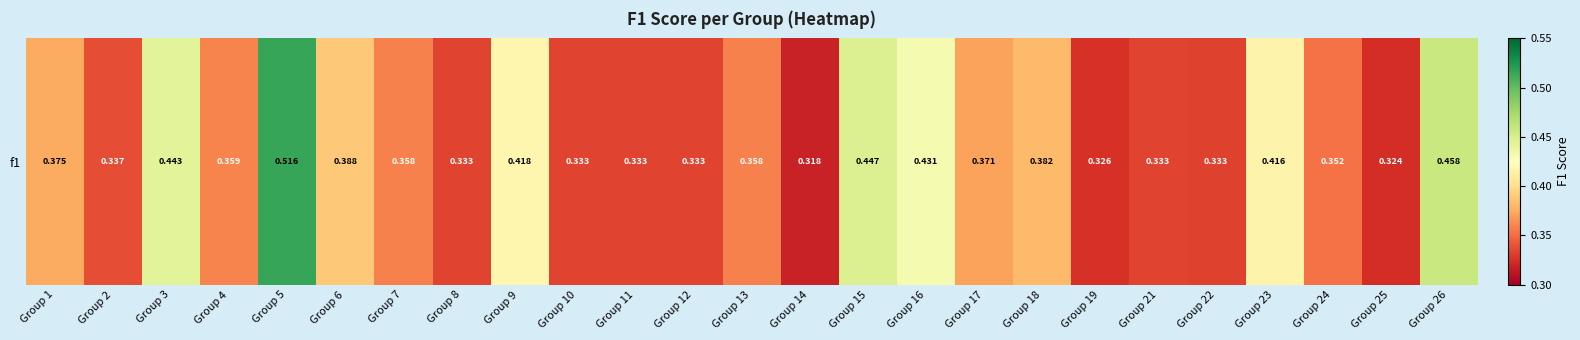

How many categories are shown in the chart?

25